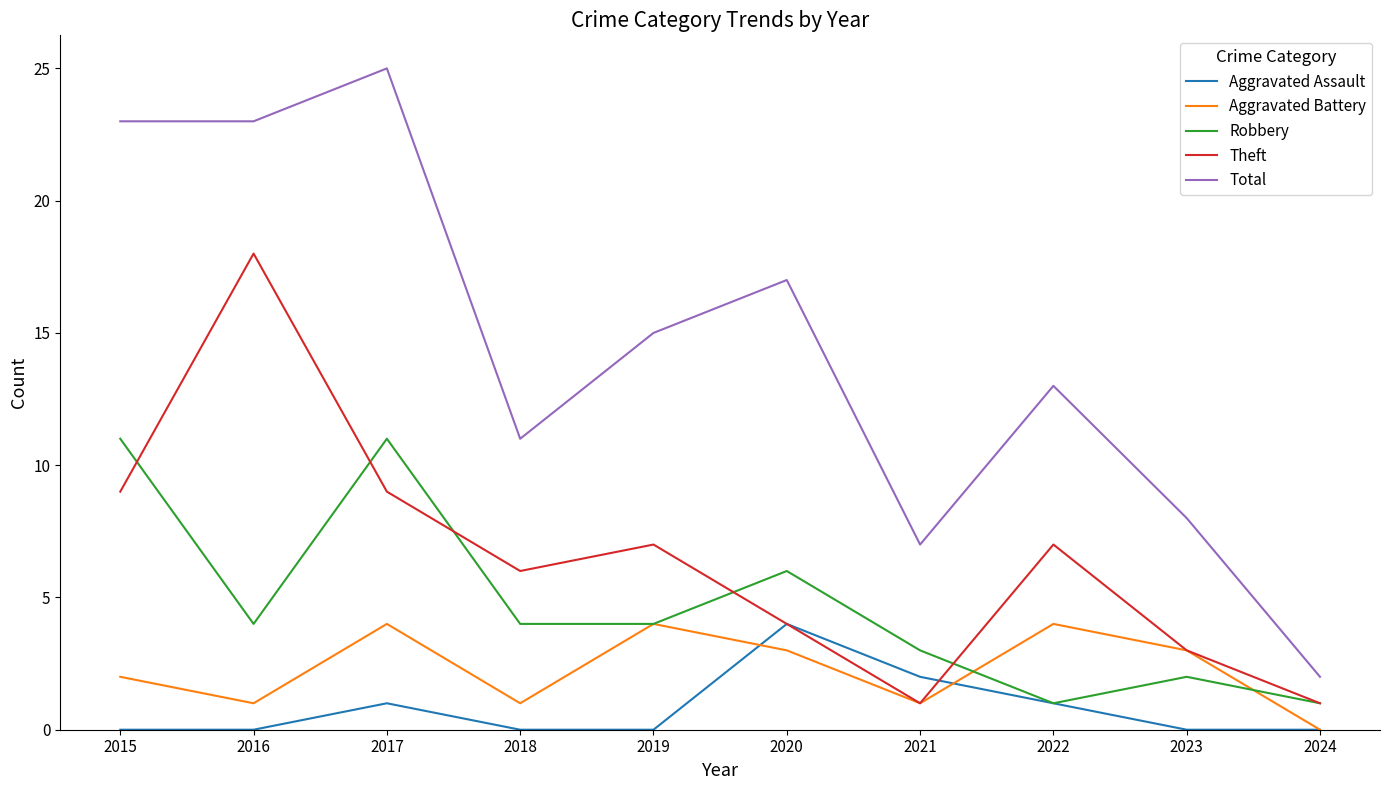

How many categories are shown in the chart?

10